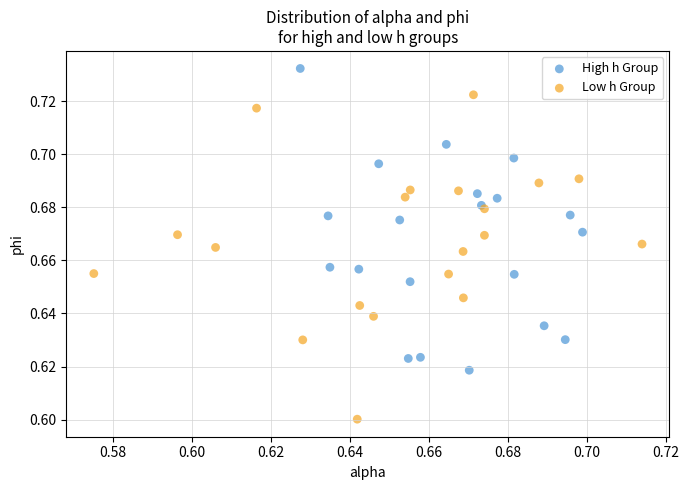

Which series contains the lowest Y value?

Low h Group